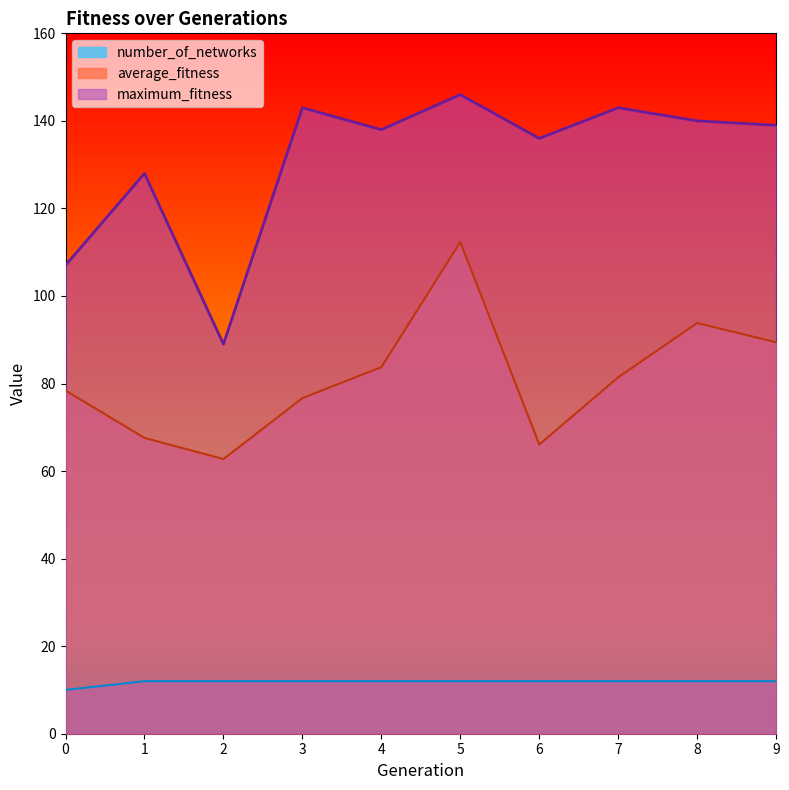

Which series has the largest total across all categories?

maximum_fitness